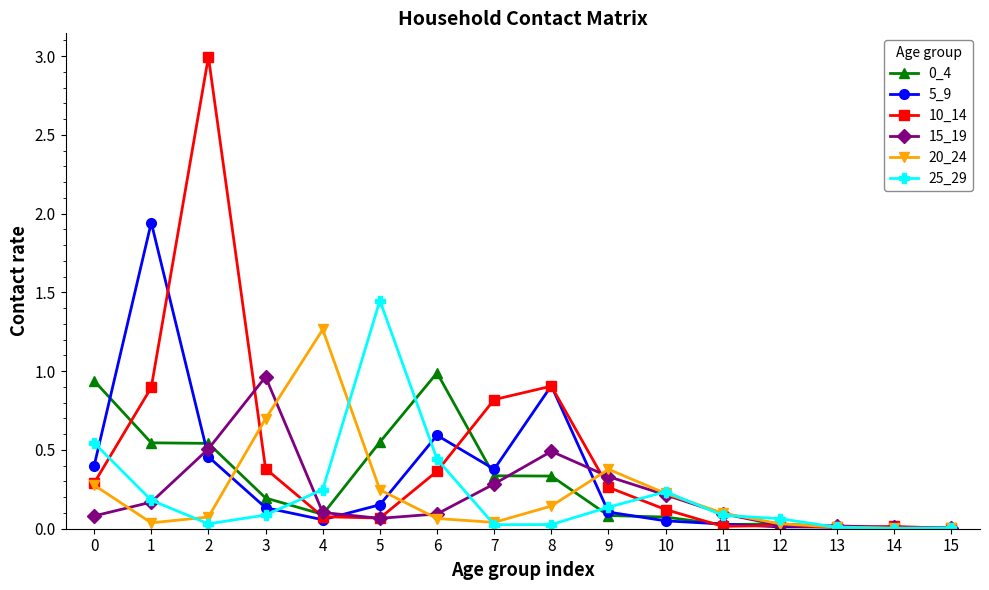

At which category does 5_9 reach its first local peak?

1